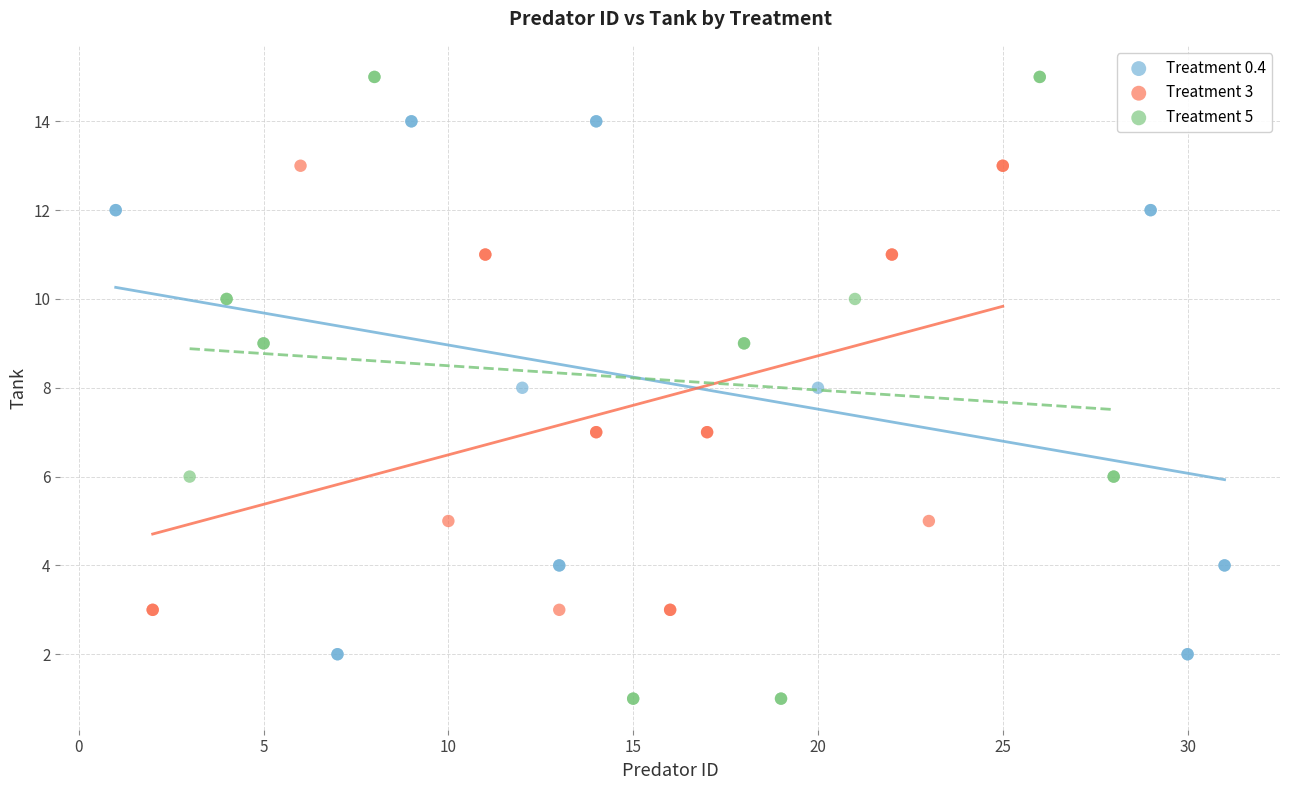

Which series has the largest Y range (max minus min)?

Treatment 5